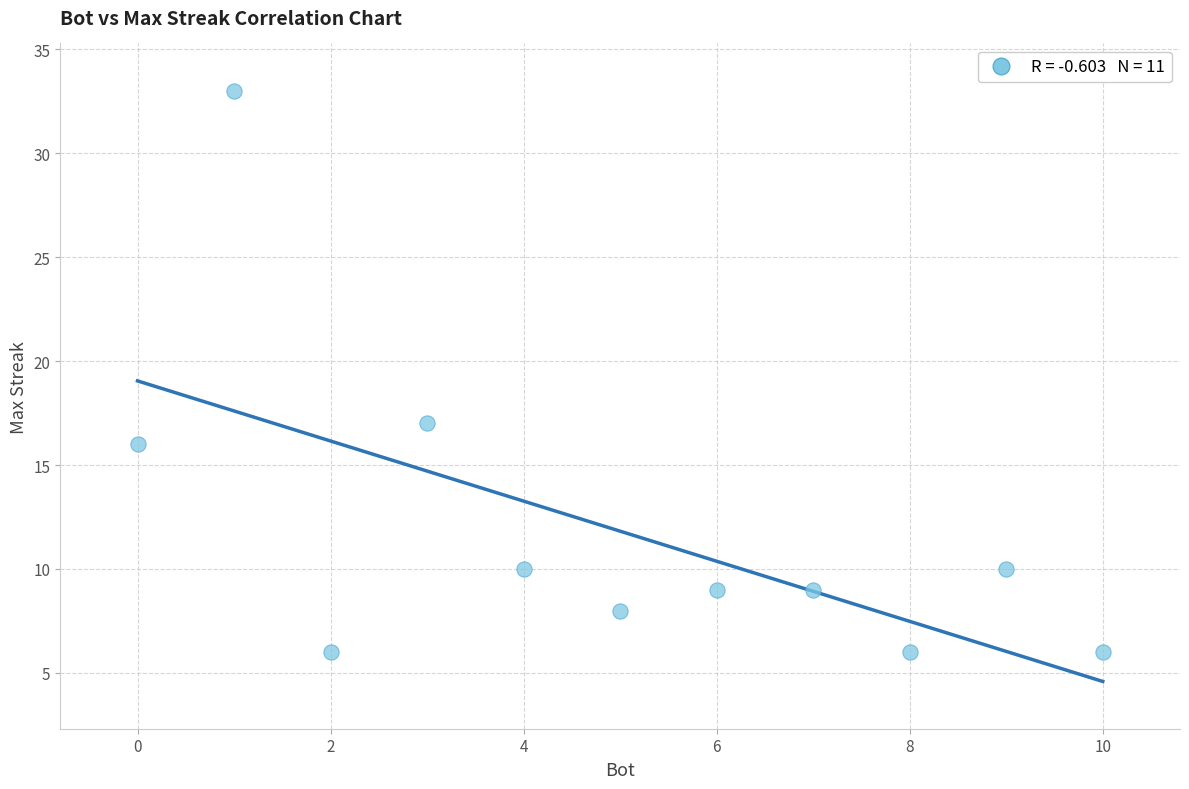

What is the range of X values (max minus min)?

10